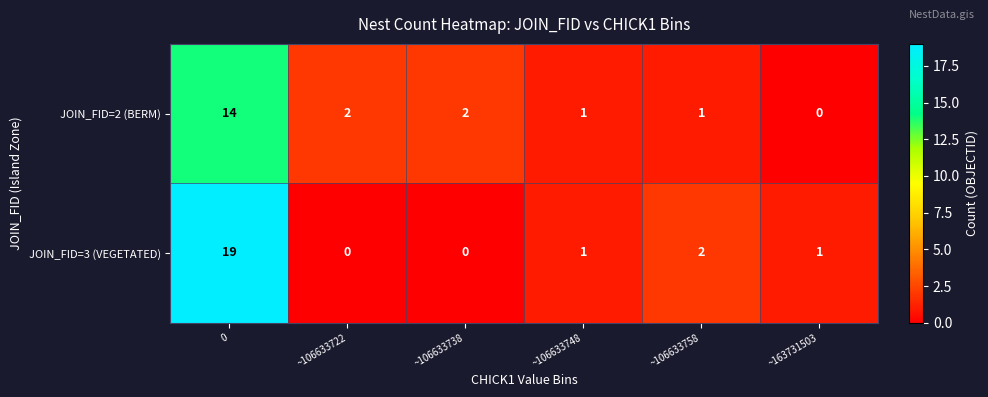

What is the sum of the JOIN_FID=2 (BERM) values at 0 and ~106633758?

15